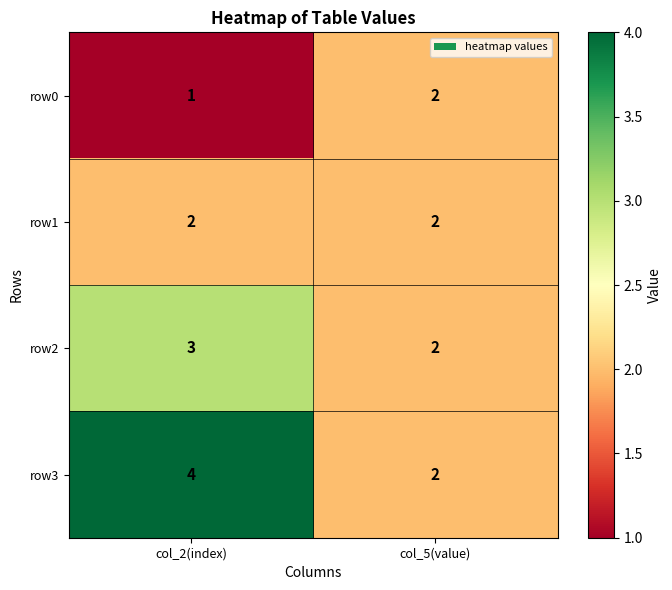

The row0 series shows 2 at col_5(value). True or false?

True